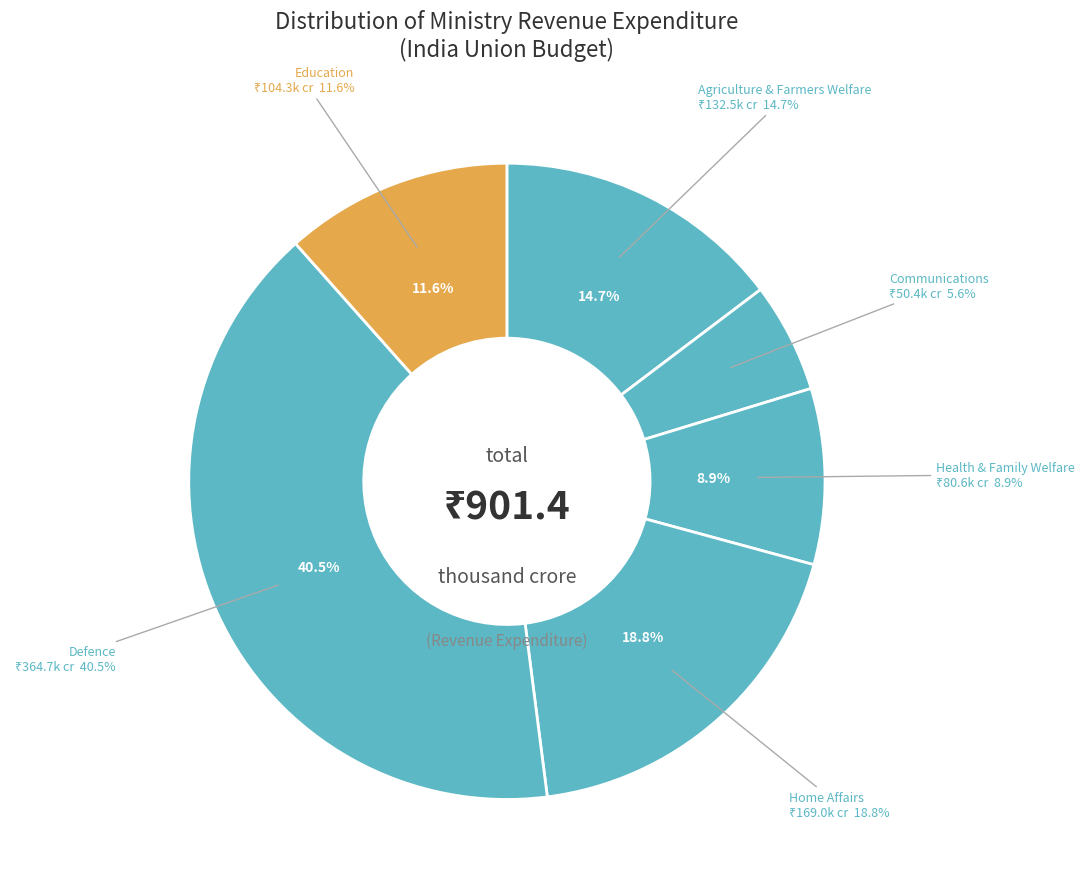

True or false: Health & Family Welfare accounts for 23% of the total.

False